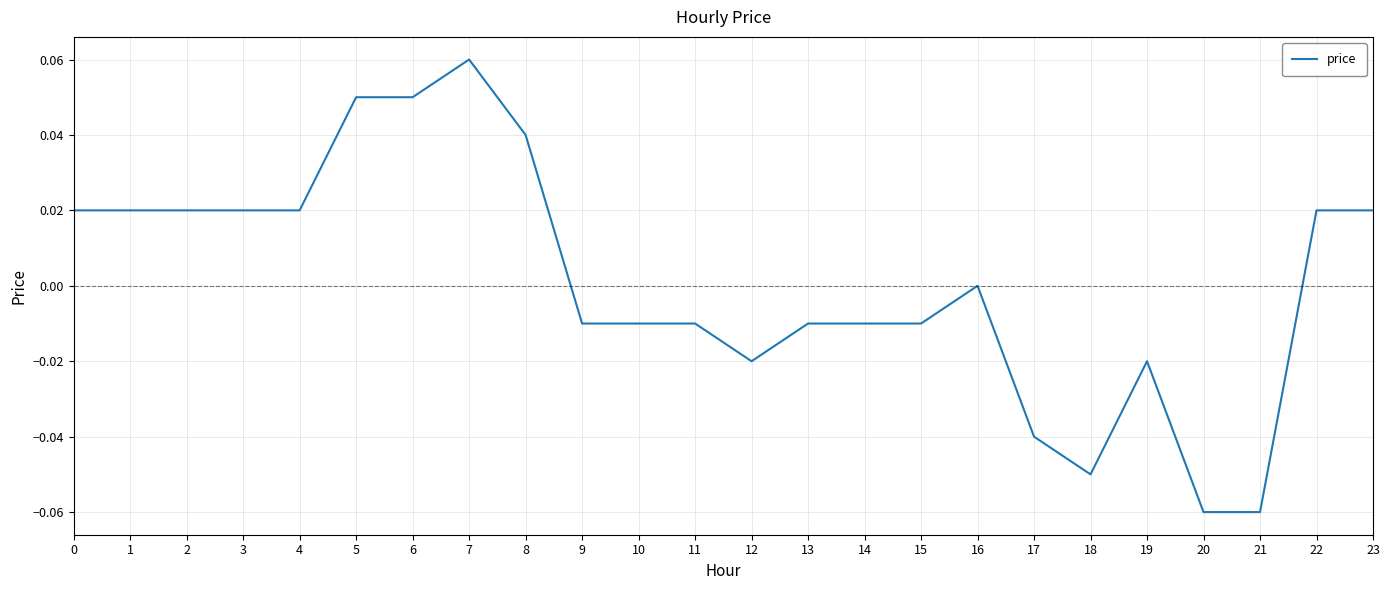

Is it true that the value at 1 is 0.0?

True